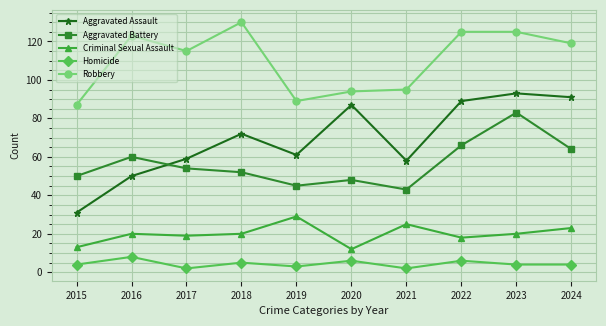

At how many categories does at least one series exceed 18?

10